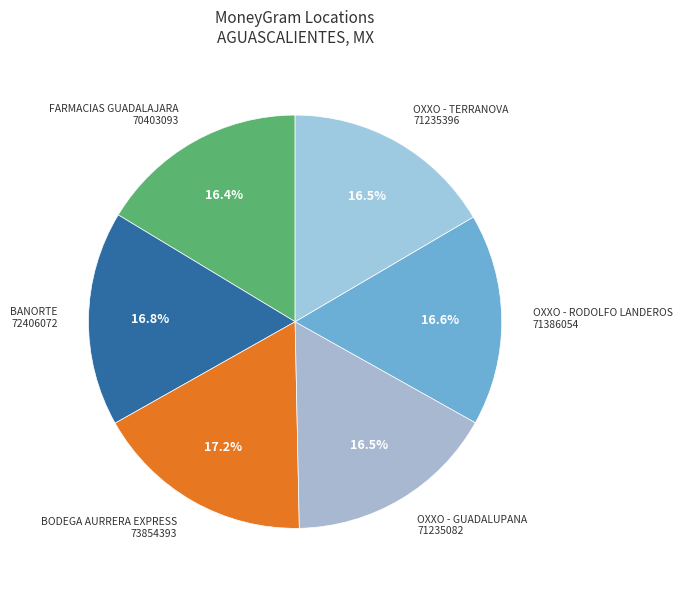

The OXXO - GUADALUPANA slice represents 29% of the pie. True or false?

False